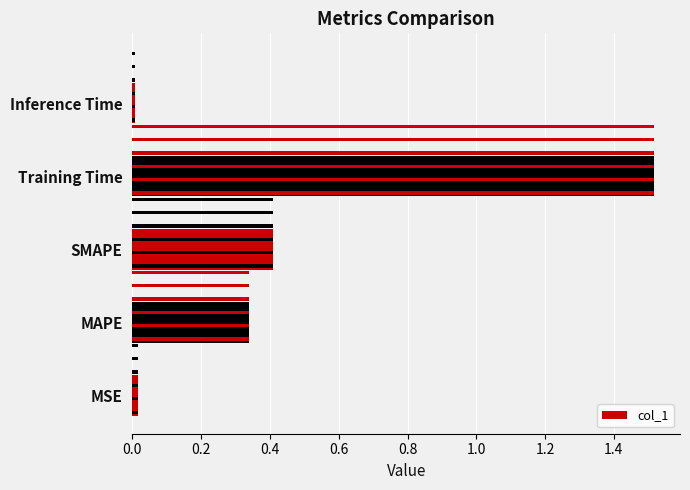

What is the value of the 2nd bar from the left?

0.3